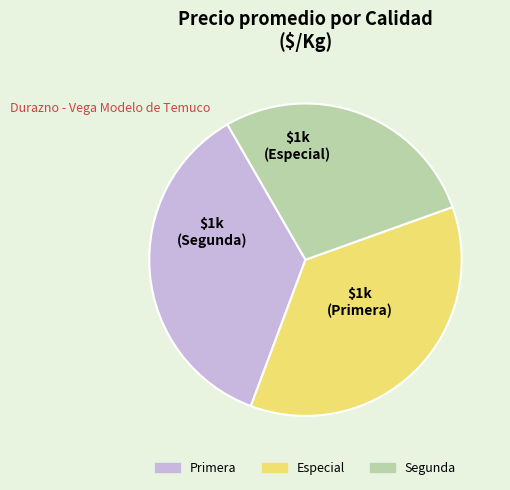

Between Segunda and Primera, which is larger?

Primera